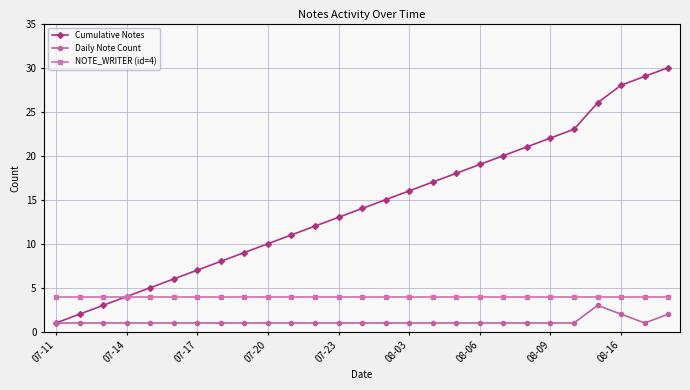

Which series has the largest range (max minus min)?

Cumulative Notes